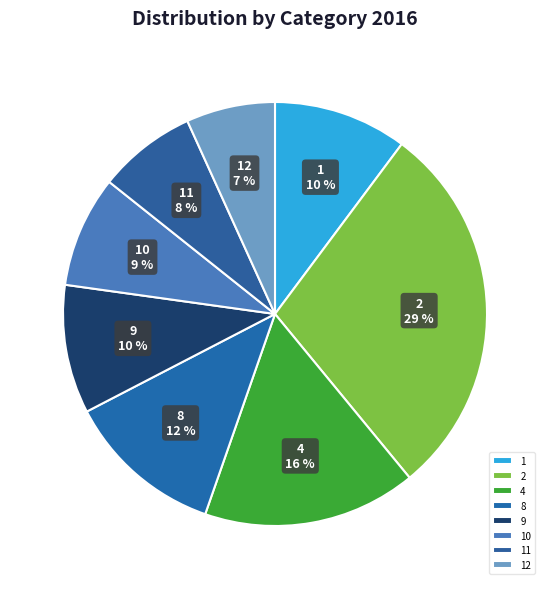

What is the largest slice in the pie chart?

2